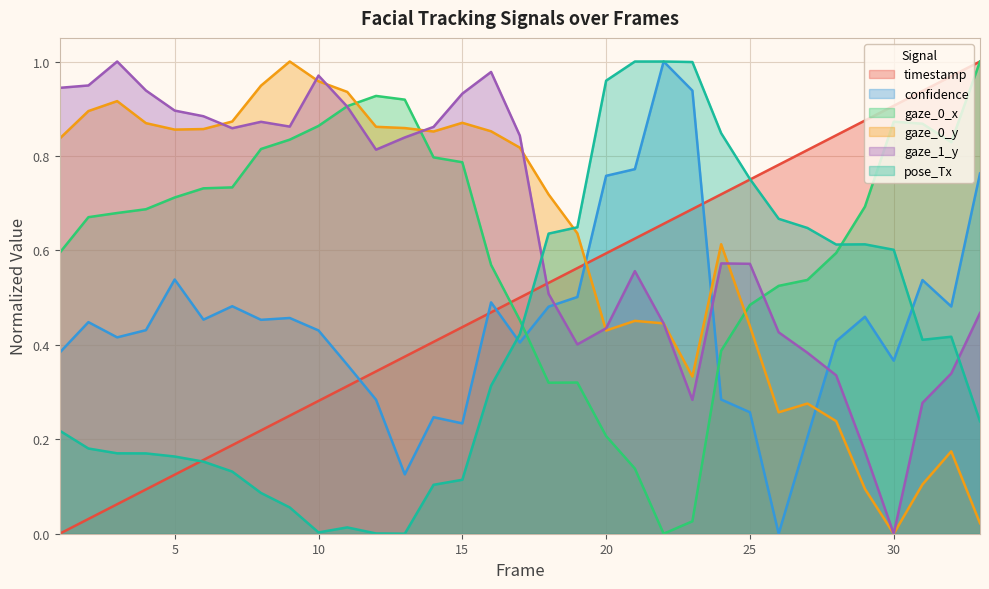

What is the approximate value of gaze_1_y at 18?

0.5